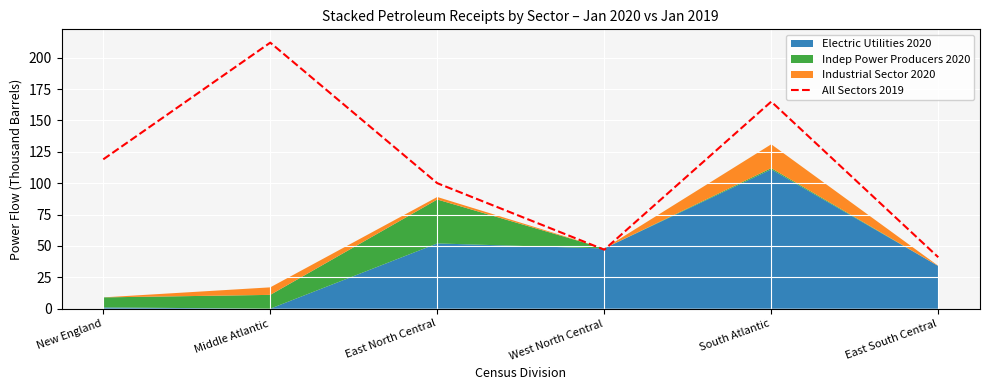

List the labels in order of value, largest first.

Middle Atlantic, South Atlantic, New England, East North Central, West North Central, East South Central